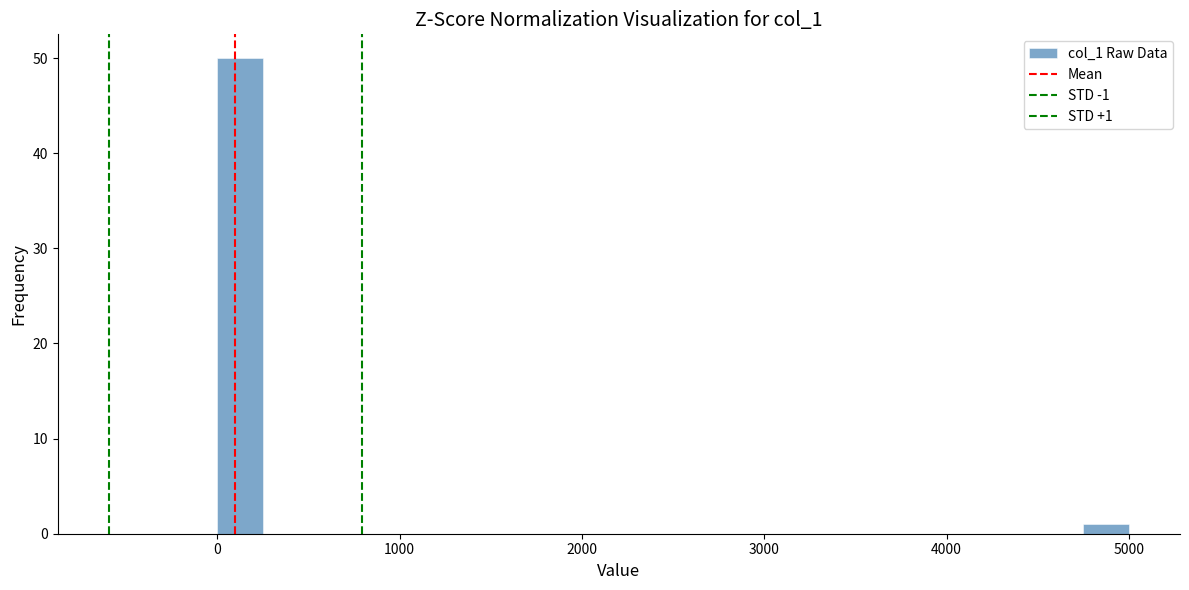

Around what value on the x-axis is the tallest bar? Give the approximate position of its centre, as read against the axis.

100